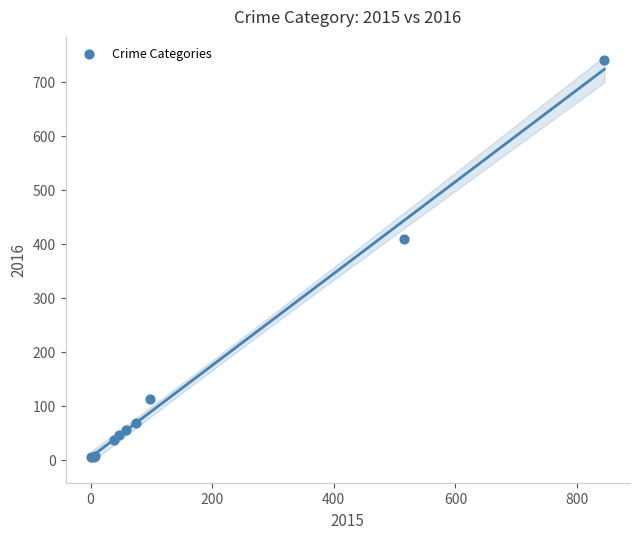

What Y value in the scatter plot is closest to 372?

409